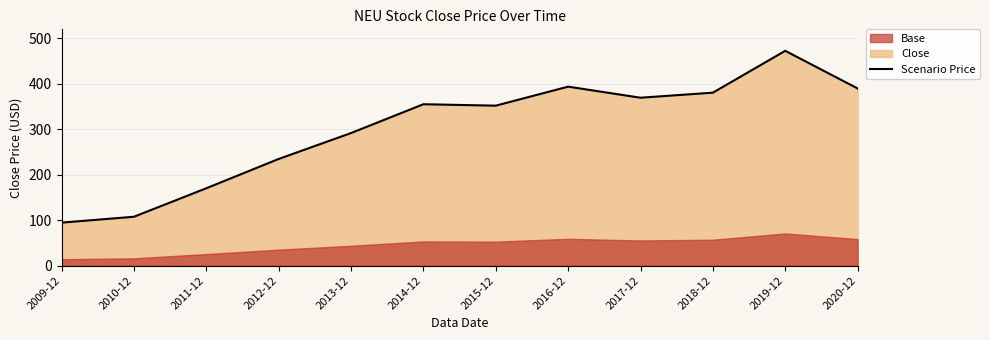

The value at 2016-12 is 565.3. True or false?

False